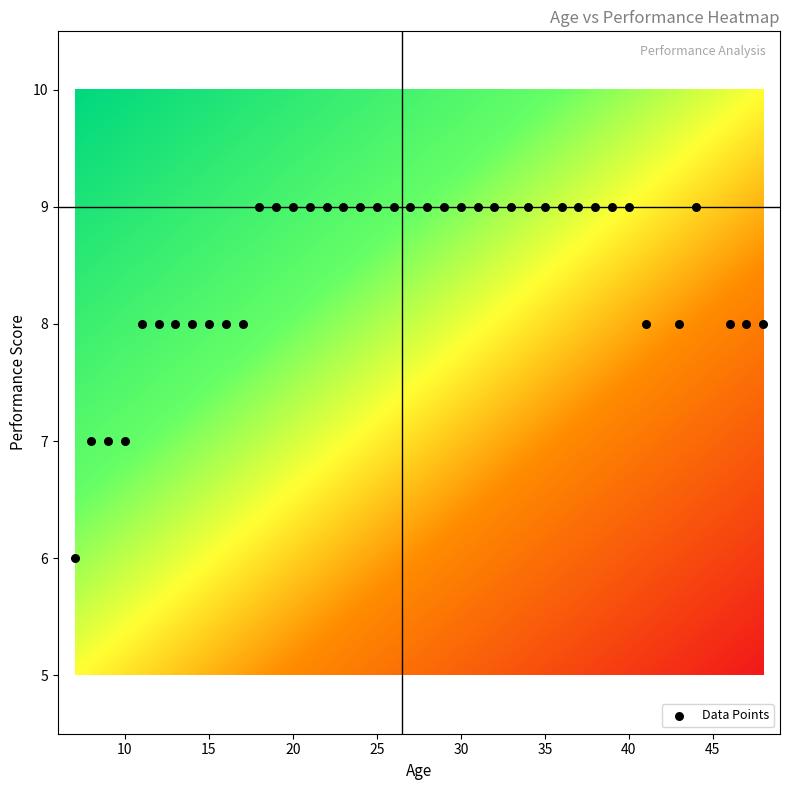

What is the range of Y values (max minus min)?

3